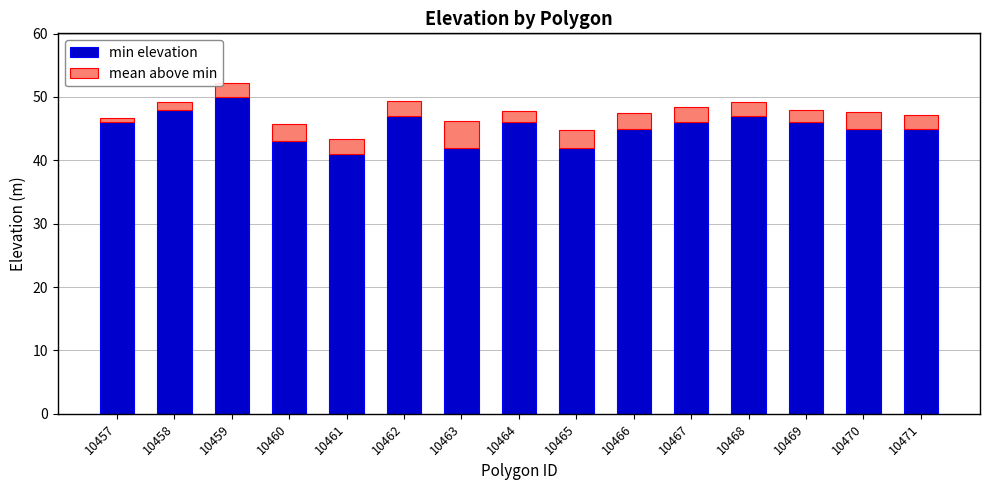

Reading right to left, transcribe the values for min elevation.

10471=45.0	10470=45.0	10469=46.0	10468=47.0	10467=46.0	10466=45.0	10465=42.0	10464=46.0	10463=42.0	10462=47.0	10461=41.0	10460=43.0	10459=50.0	10458=48.0	10457=46.0